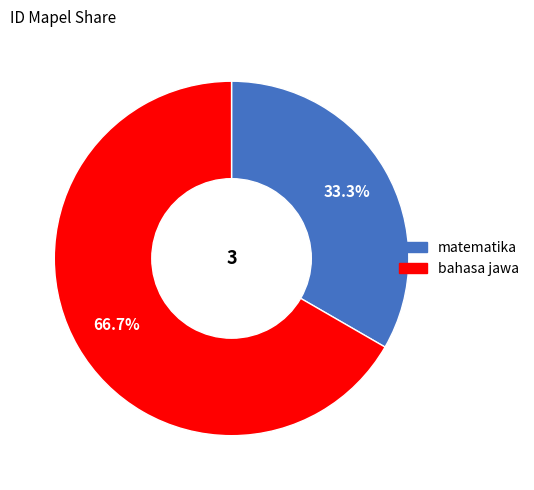

Is the sum of bahasa jawa and matematika greater than half?

Yes